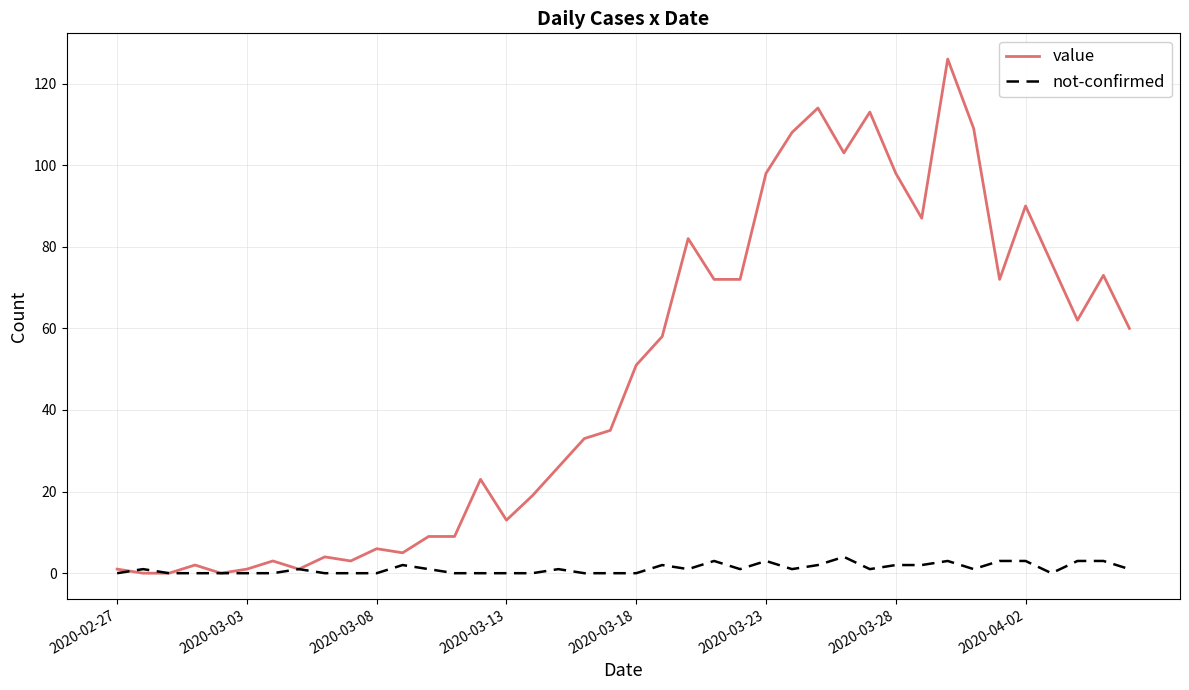

List the series in order of their overall mean, highest first.

value, not-confirmed